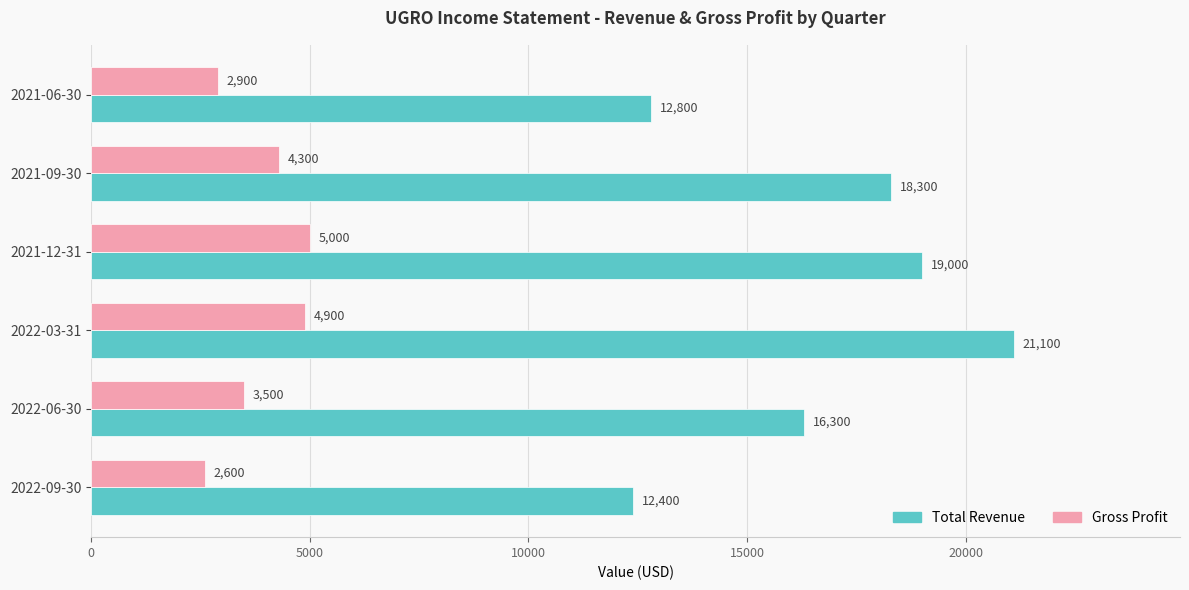

The Total Revenue series shows 25953 at 2022-06-30. True or false?

False